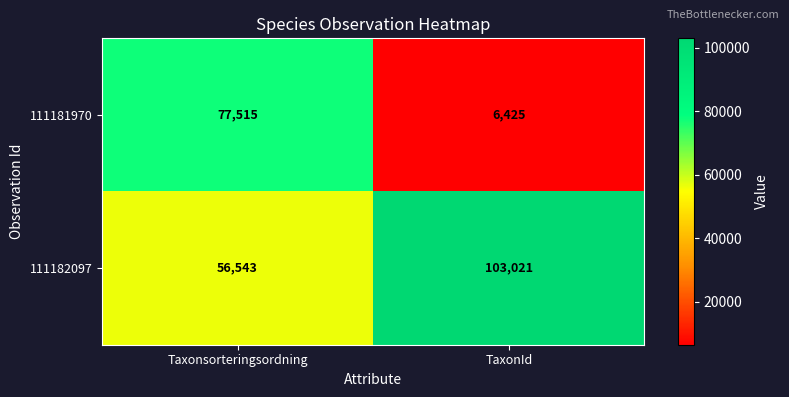

Reading right to left, extract all data points from this chart.

111181970: 6425	77515
111182097: 103021	56543